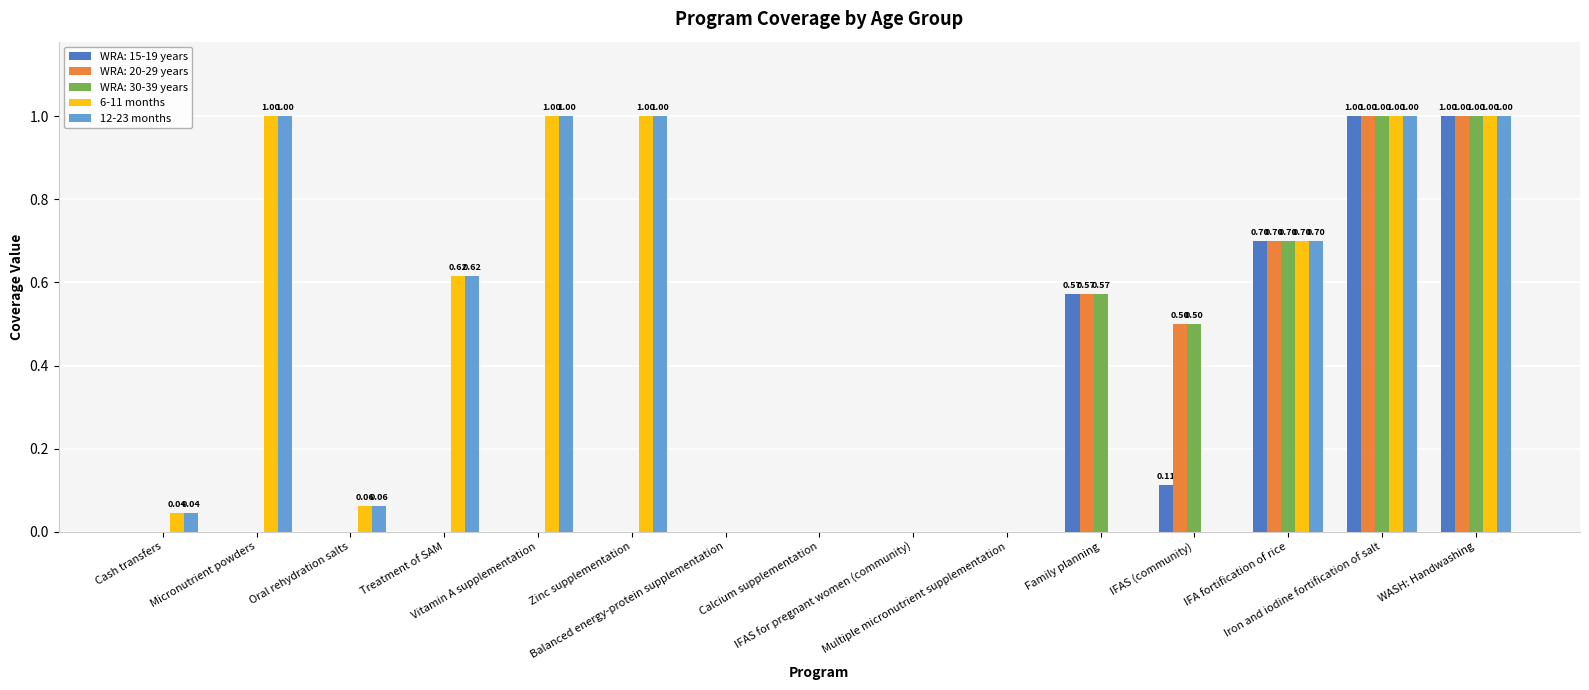

How many groups of bars are there?

15